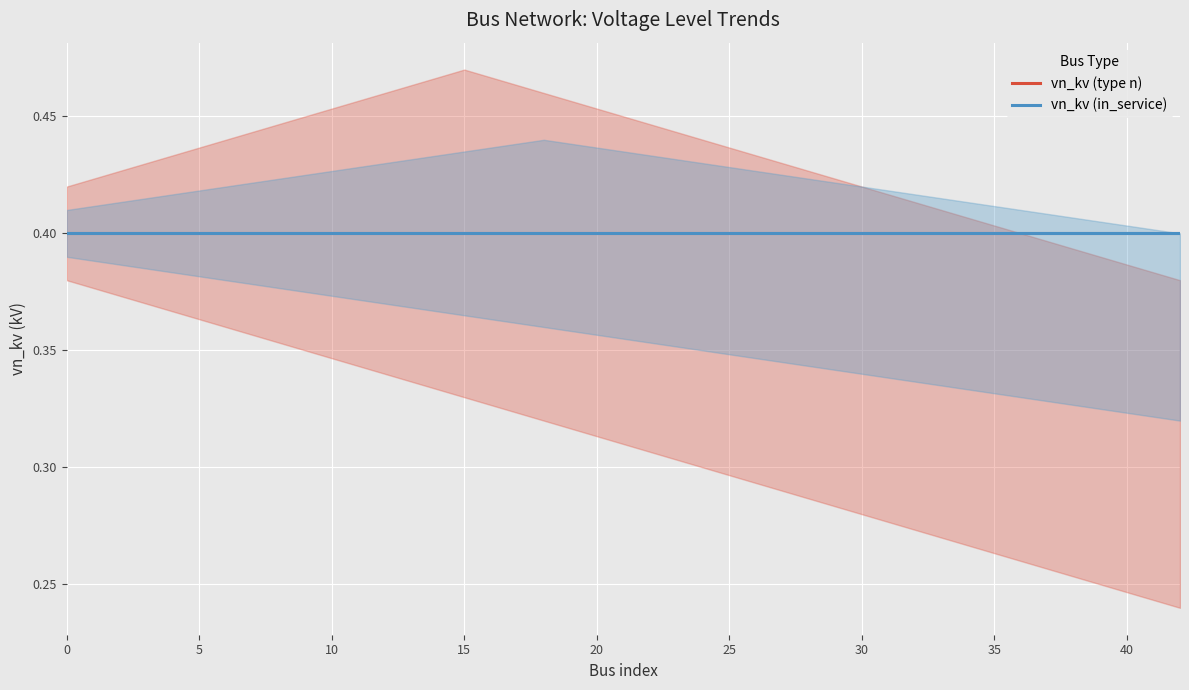

List the labels in order of vn_kv_lower value, smallest first.

42, 39, 36, 33, 30, 27, 24, 21, 18, 15, 12, 9, 6, 3, 0